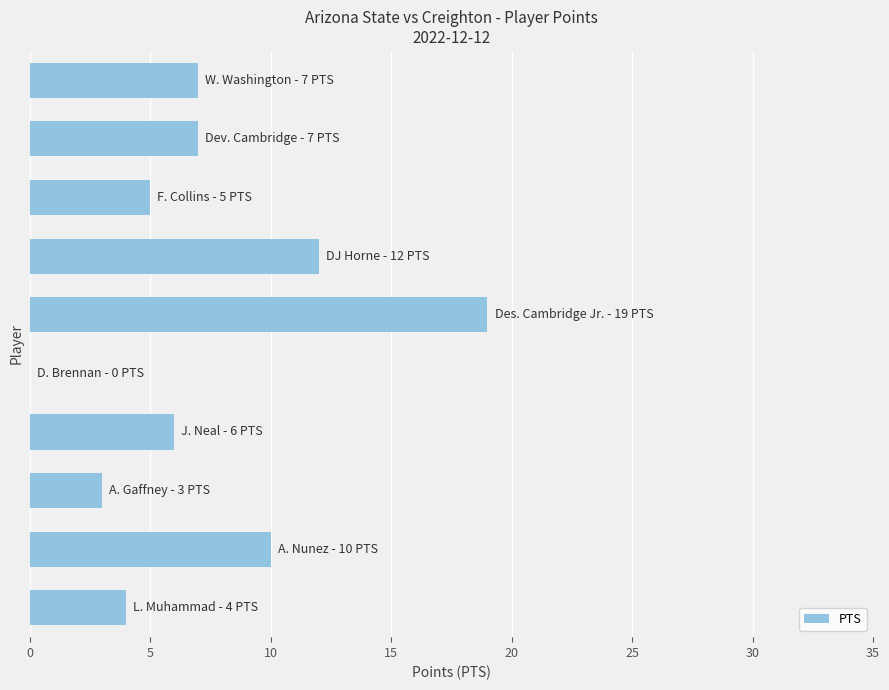

How many series are shown in this chart?

1